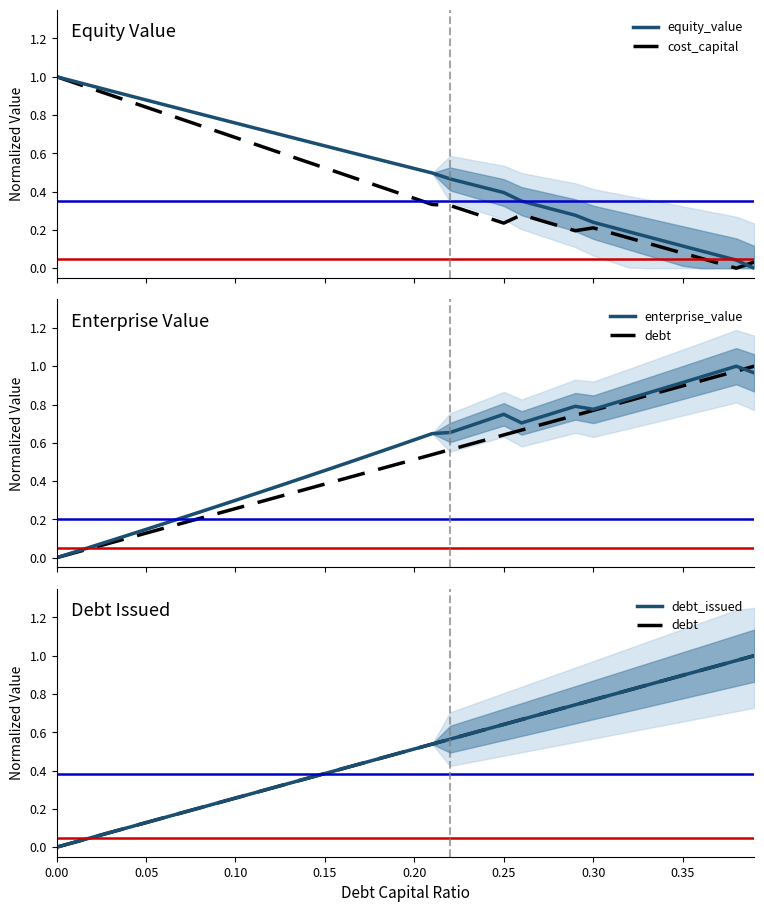

Reading left to right, list all the values displayed in this chart.

cost_capital: 1.0	1.0	0.9	0.9	0.9	0.8	0.8	0.8	0.7	0.7	0.7	0.7	0.6	0.6	0.6	0.5	0.5	0.5	0.4	0.4	0.4	0.3	0.3	0.3	0.3	0.2	0.3	0.3	0.2	0.2	0.2	0.2	0.2	0.1	0.1	0.1	0.1	0.0	0.0	0.0
equity_value: 1.0	1.0	1.0	0.9	0.9	0.9	0.9	0.8	0.8	0.8	0.8	0.7	0.7	0.7	0.7	0.6	0.6	0.6	0.6	0.5	0.5	0.5	0.5	0.4	0.4	0.4	0.4	0.3	0.3	0.3	0.2	0.2	0.2	0.2	0.1	0.1	0.1	0.1	0.0	0.0
debt: 0.0	0.0	0.1	0.1	0.1	0.1	0.2	0.2	0.2	0.2	0.3	0.3	0.3	0.3	0.4	0.4	0.4	0.4	0.5	0.5	0.5	0.5	0.6	0.6	0.6	0.6	0.7	0.7	0.7	0.7	0.8	0.8	0.8	0.8	0.9	0.9	0.9	0.9	1.0	1.0
enterprise_value: 0.0	0.0	0.1	0.1	0.1	0.1	0.2	0.2	0.2	0.3	0.3	0.3	0.4	0.4	0.4	0.5	0.5	0.5	0.6	0.6	0.6	0.6	0.7	0.7	0.7	0.7	0.7	0.7	0.8	0.8	0.8	0.8	0.8	0.9	0.9	0.9	0.9	1.0	1.0	1.0
debt_issued: 0.0	0.0	0.1	0.1	0.1	0.1	0.2	0.2	0.2	0.2	0.3	0.3	0.3	0.3	0.4	0.4	0.4	0.4	0.5	0.5	0.5	0.5	0.6	0.6	0.6	0.6	0.7	0.7	0.7	0.7	0.8	0.8	0.8	0.8	0.9	0.9	0.9	0.9	1.0	1.0